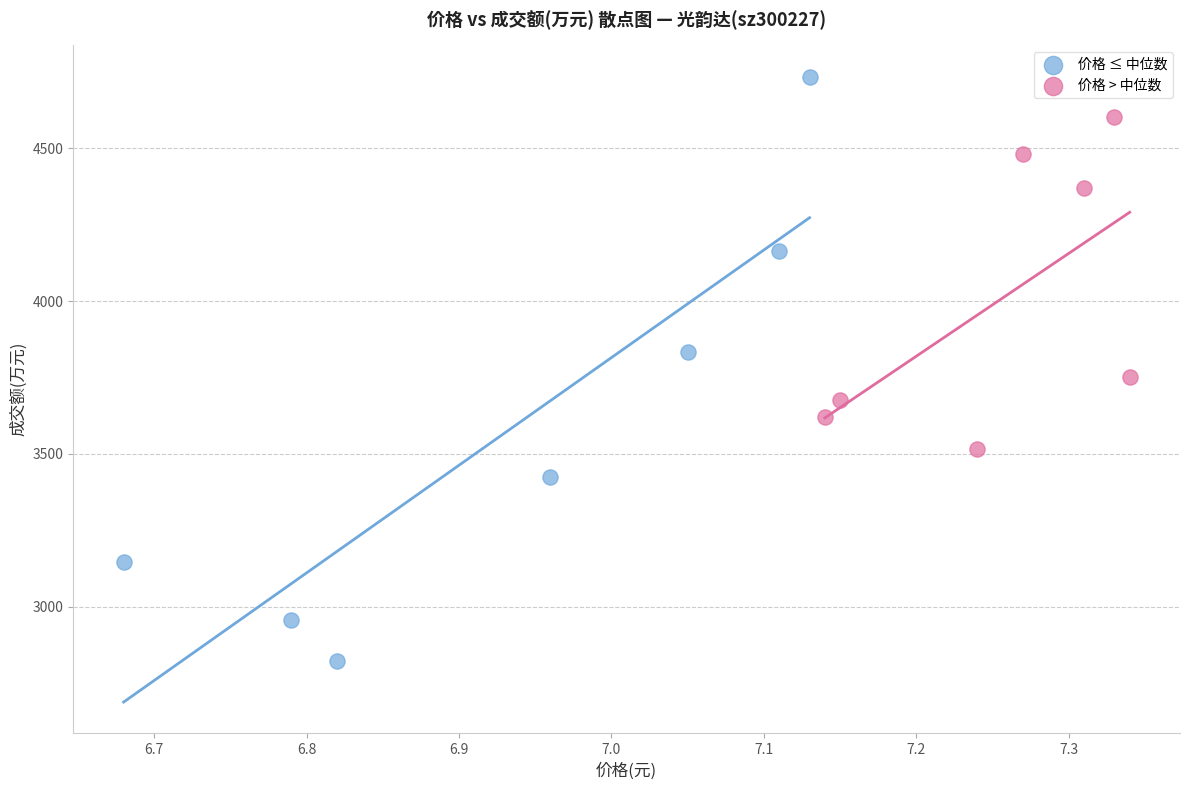

What are all the series names shown in the legend?

价格 ≤ 中位数, 价格 > 中位数